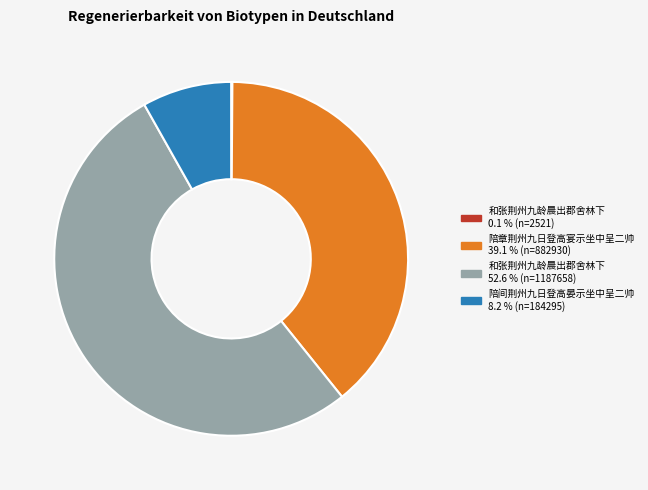

Is there any slice that represents more than half of the pie?

Yes